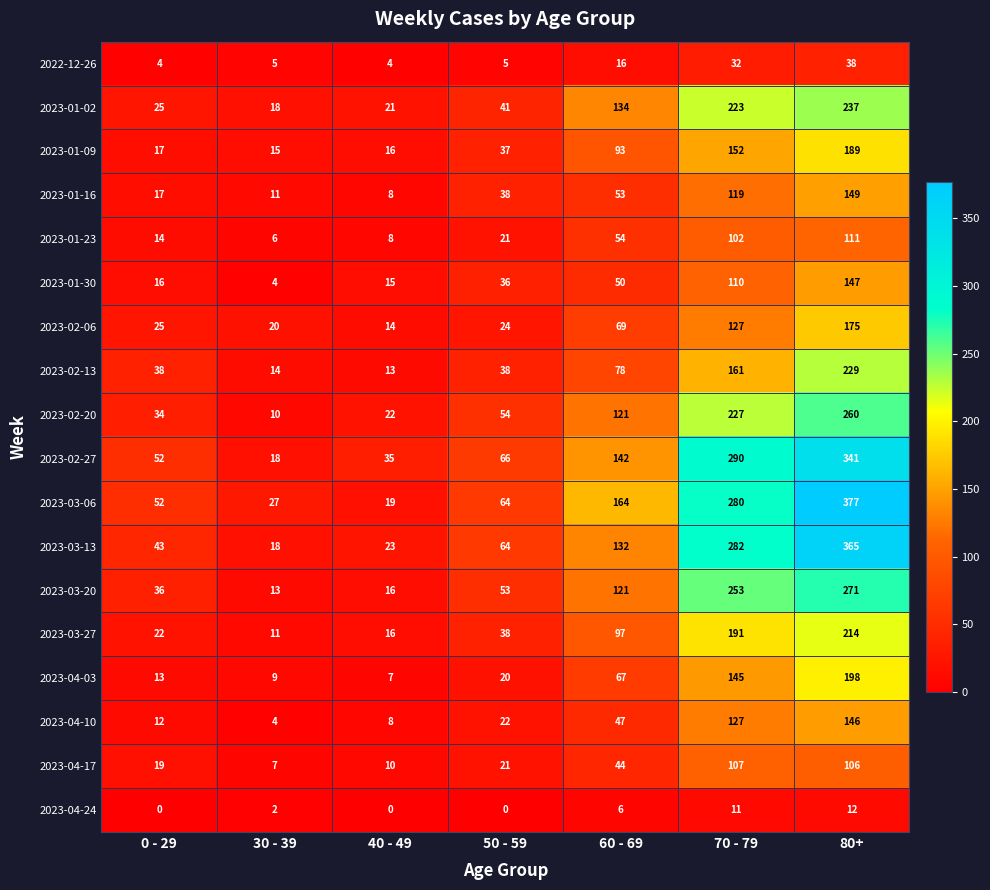

Read the 2023-04-10 value at 60 - 69, to the nearest 10.

50